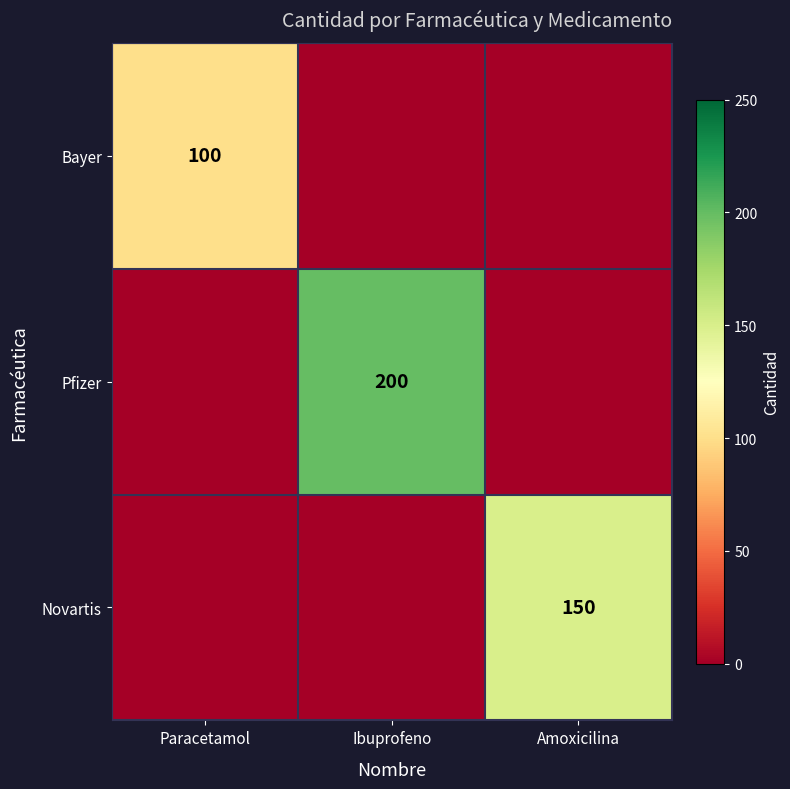

True or false: Pfizer has a value of 200 at Ibuprofeno.

True